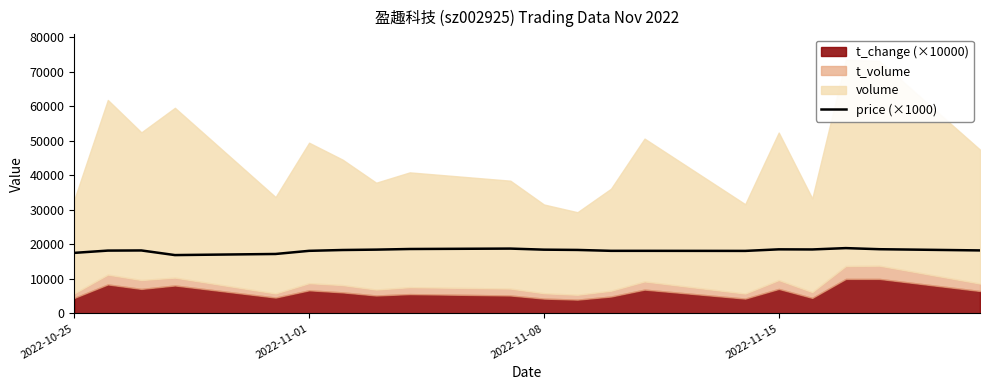

What is the difference between the maximum and minimum values?

2020